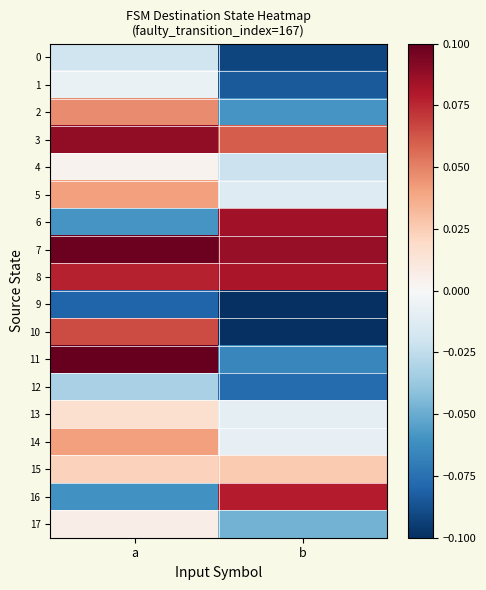

Which series changed the most between a and b?

10